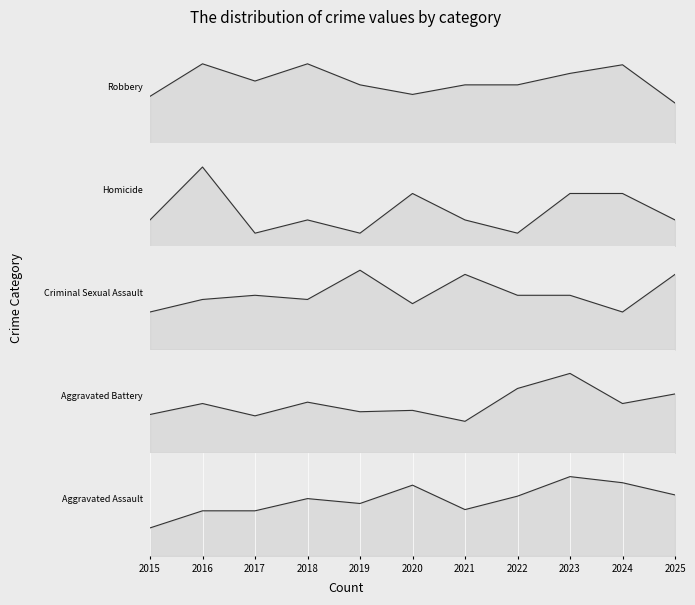

True or false: Robbery has a value of 19 at 2025.

False